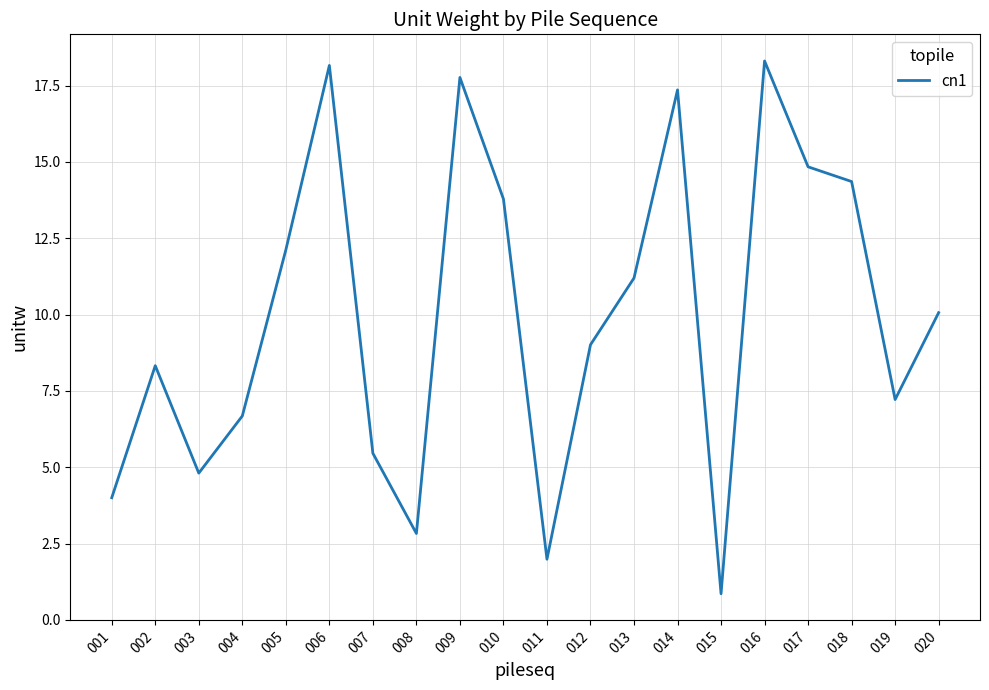

What is the smallest value displayed?

0.9